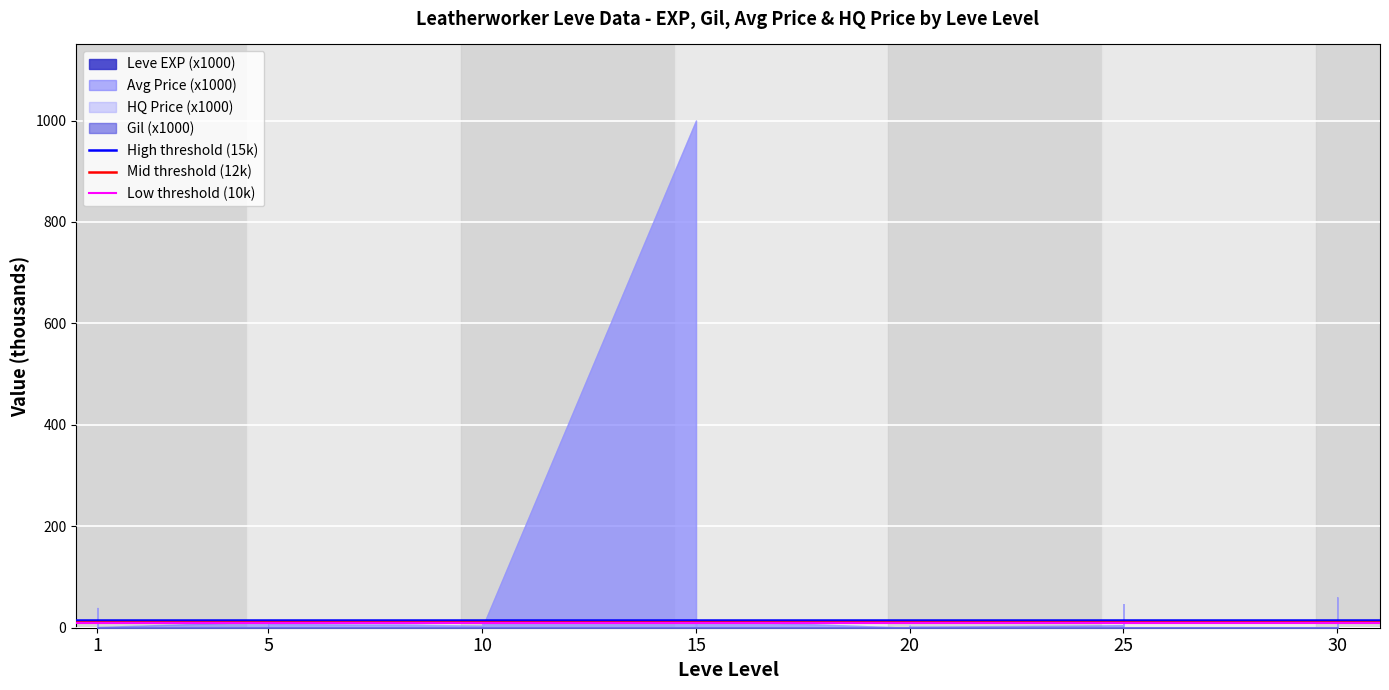

Which has a higher value, 5 or 1?

5